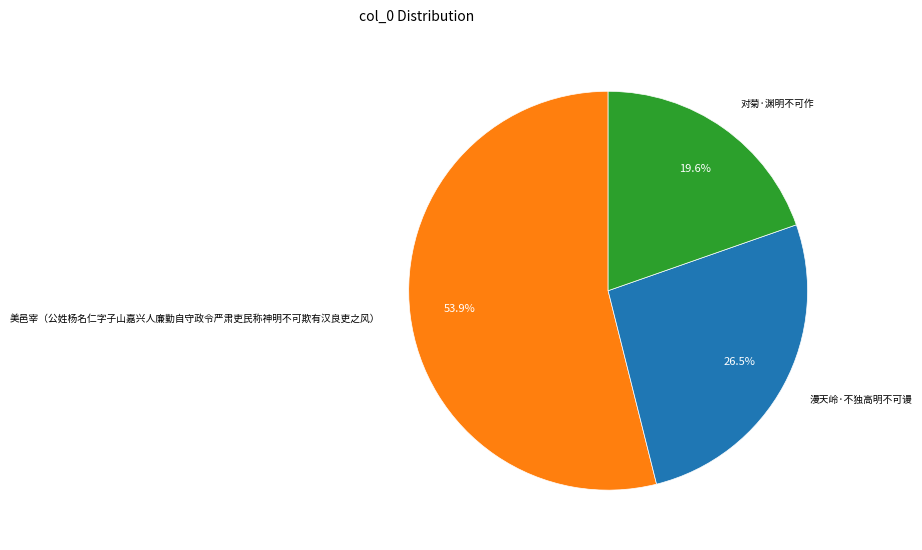

Is there a majority slice in this chart?

Yes